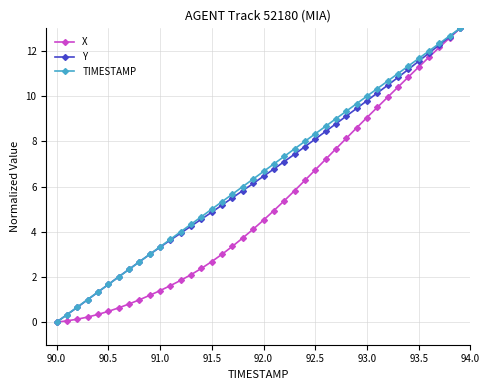

True or false: X has more than 2 interior local peaks.

False